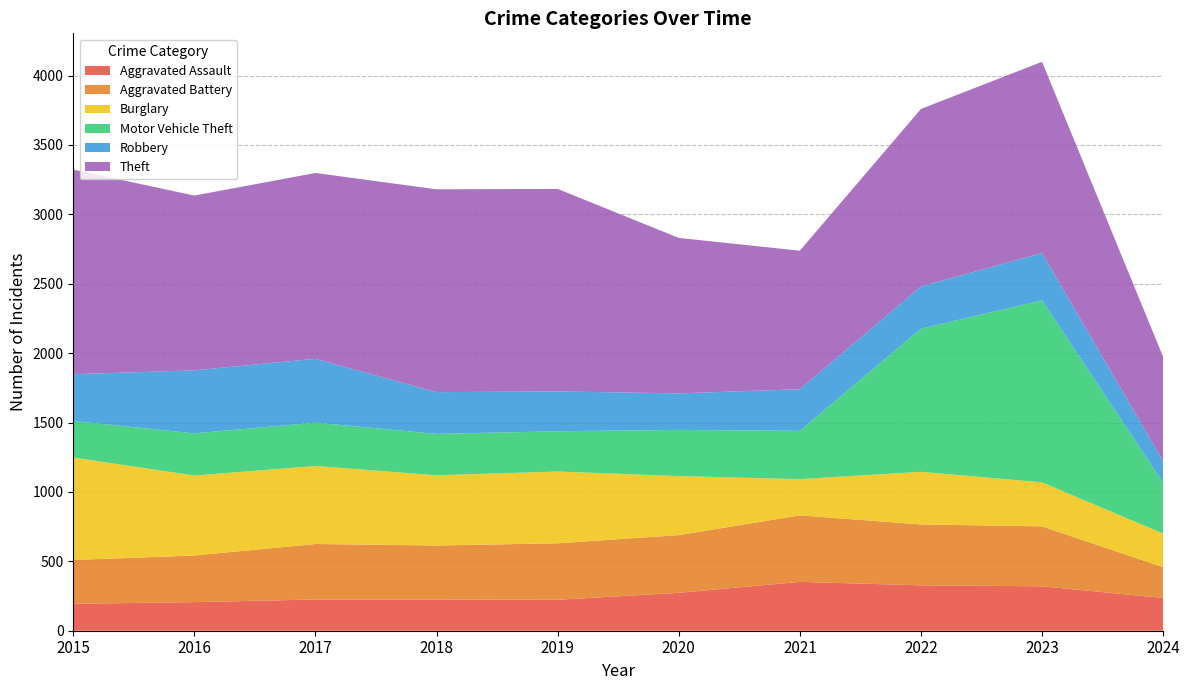

Reading right to left, transcribe all the data shown in this chart.

Aggravated Assault: 2024=236	2023=320	2022=327	2021=352	2020=273	2019=223	2018=225	2017=225	2016=206	2015=194
Aggravated Battery: 2024=222	2023=432	2022=439	2021=479	2020=416	2019=407	2018=389	2017=400	2016=336	2015=316
Burglary: 2024=242	2023=317	2022=379	2021=261	2020=425	2019=517	2018=506	2017=562	2016=576	2015=738
Motor Vehicle Theft: 2024=366	2023=1311	2022=1031	2021=348	2020=333	2019=290	2018=298	2017=312	2016=304	2015=263
Robbery: 2024=156	2023=341	2022=304	2021=300	2020=263	2019=287	2018=301	2017=460	2016=454	2015=337
Theft: 2024=751	2023=1378	2022=1279	2021=998	2020=1120	2019=1459	2018=1461	2017=1339	2016=1259	2015=1474